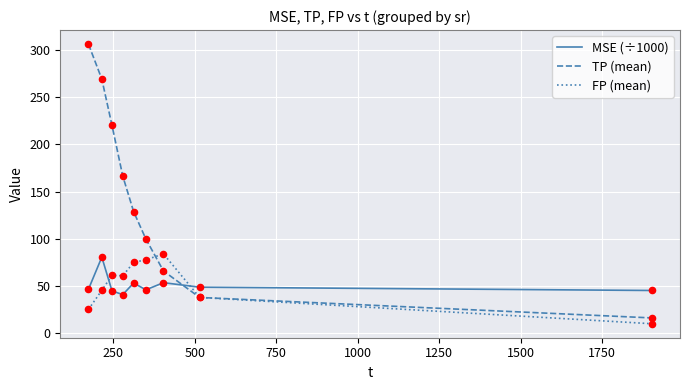

Which series has the largest range (max minus min)?

TP (mean)